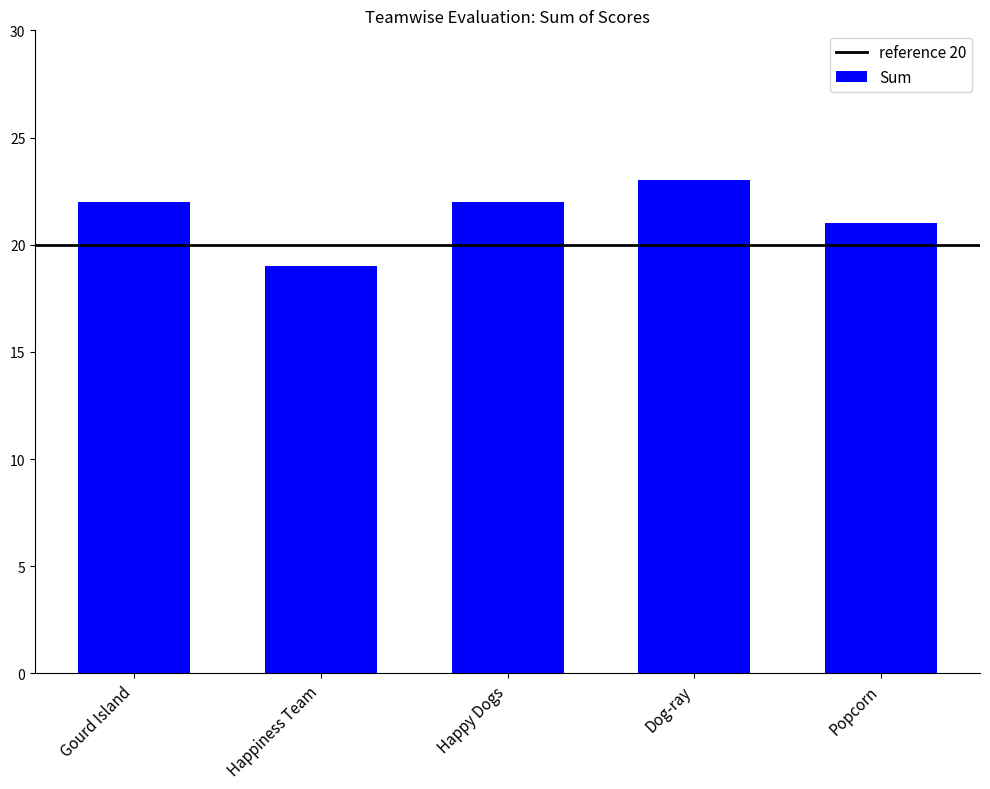

Which has a higher value, Dog-ray or Happy Dogs?

Dog-ray